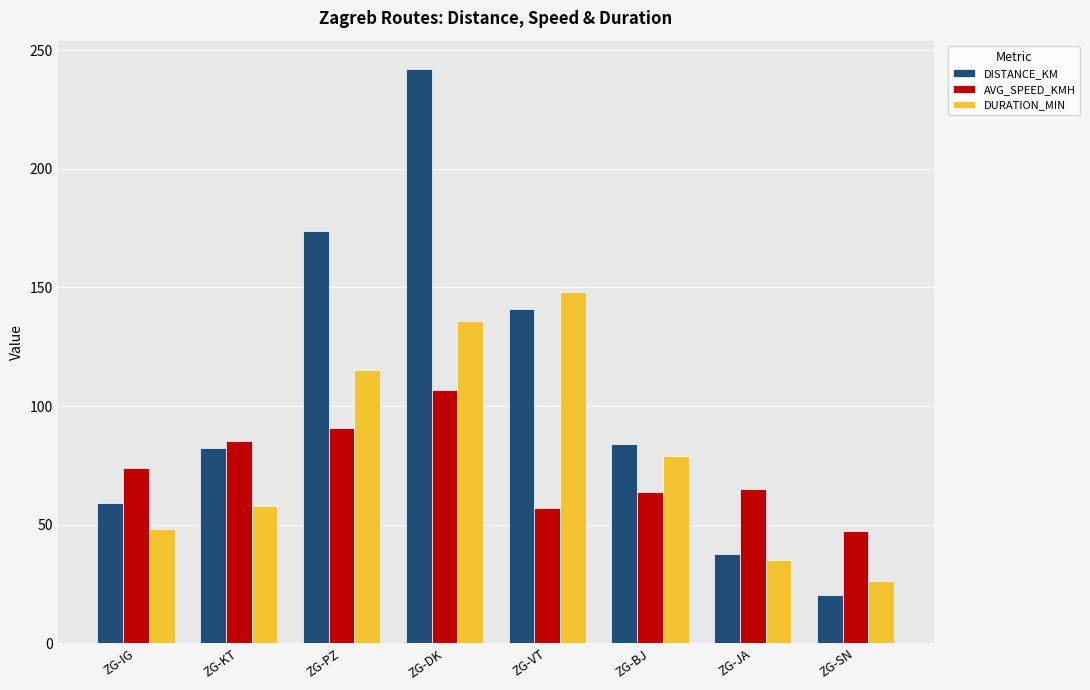

What is the spread (max minus min) of values at ZG-JA?

29.8